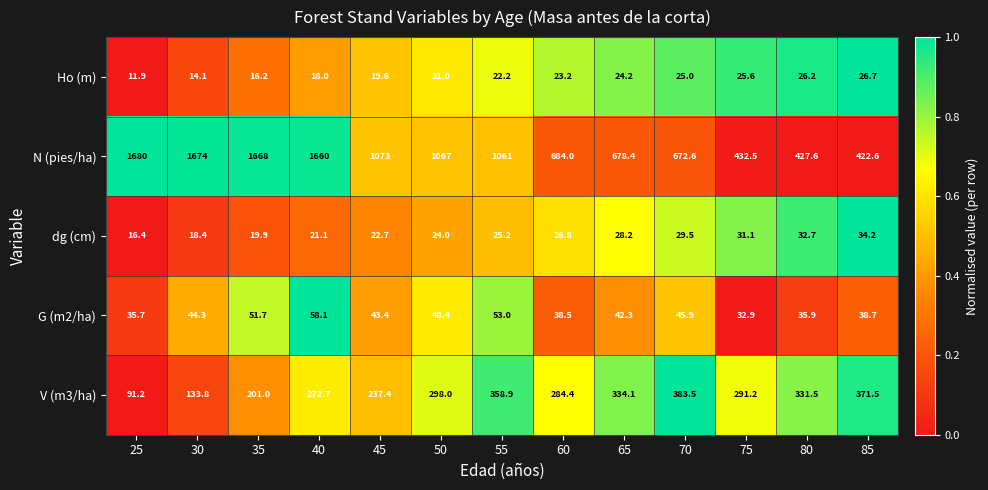

Which series has the largest total across all categories?

N (pies/ha)